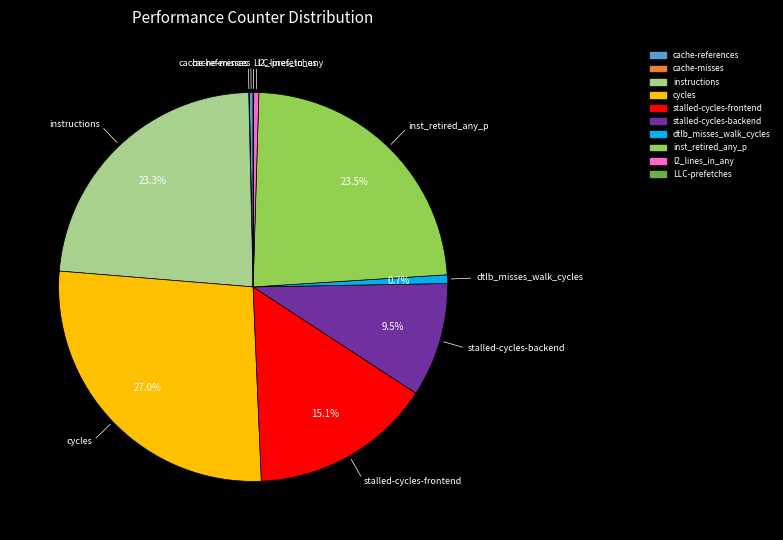

Which has a higher value, inst_retired_any_p or stalled-cycles-frontend?

inst_retired_any_p